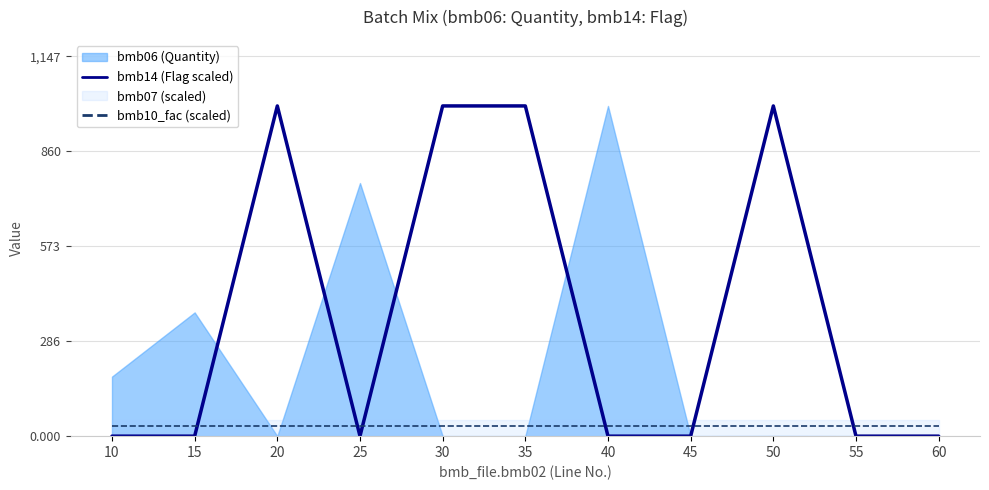

Is the value of bmb10_fac (scaled) at 50 greater than the value of bmb14 (Flag scaled) at 50?

No